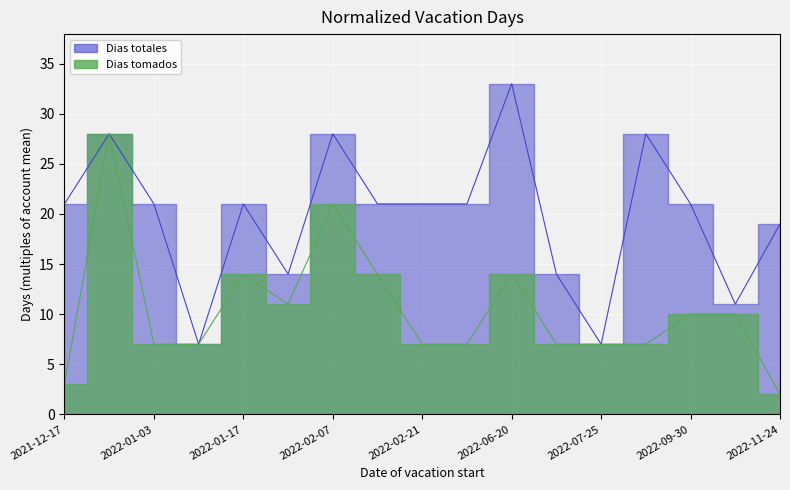

What are all the series names shown in the legend?

Dias tomados, Dias totales